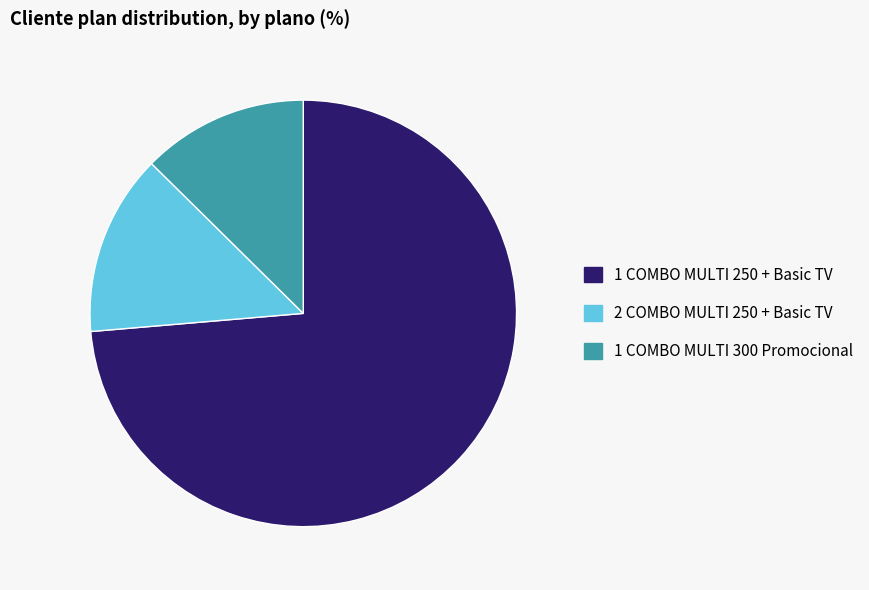

How many slices are in this pie chart?

3